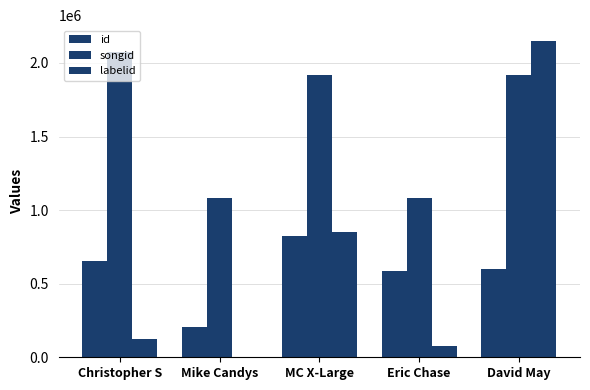

What is the smallest value displayed?

-1